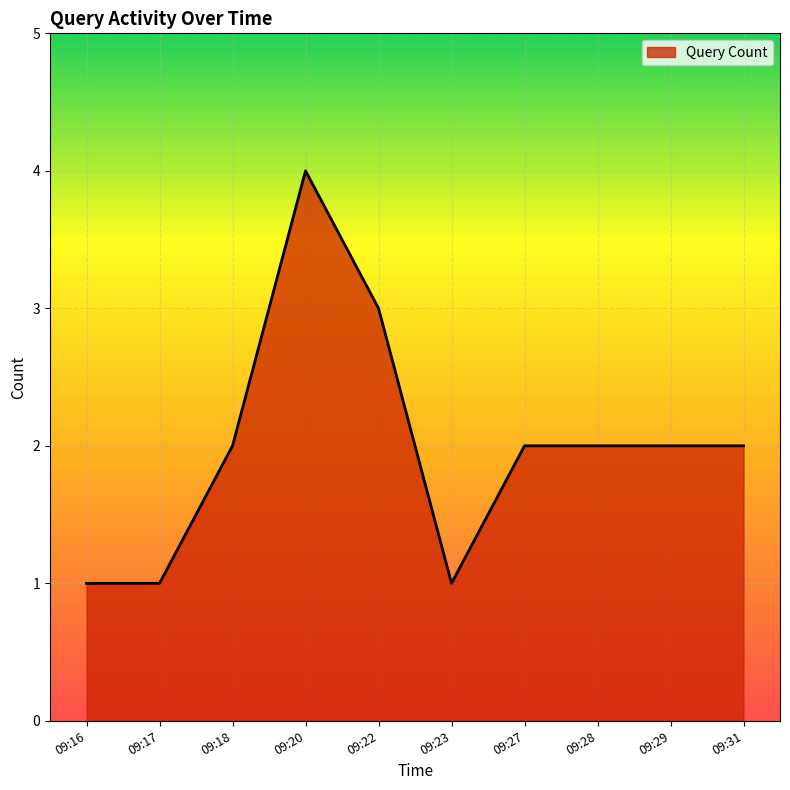

What is the difference between the maximum and minimum values?

3